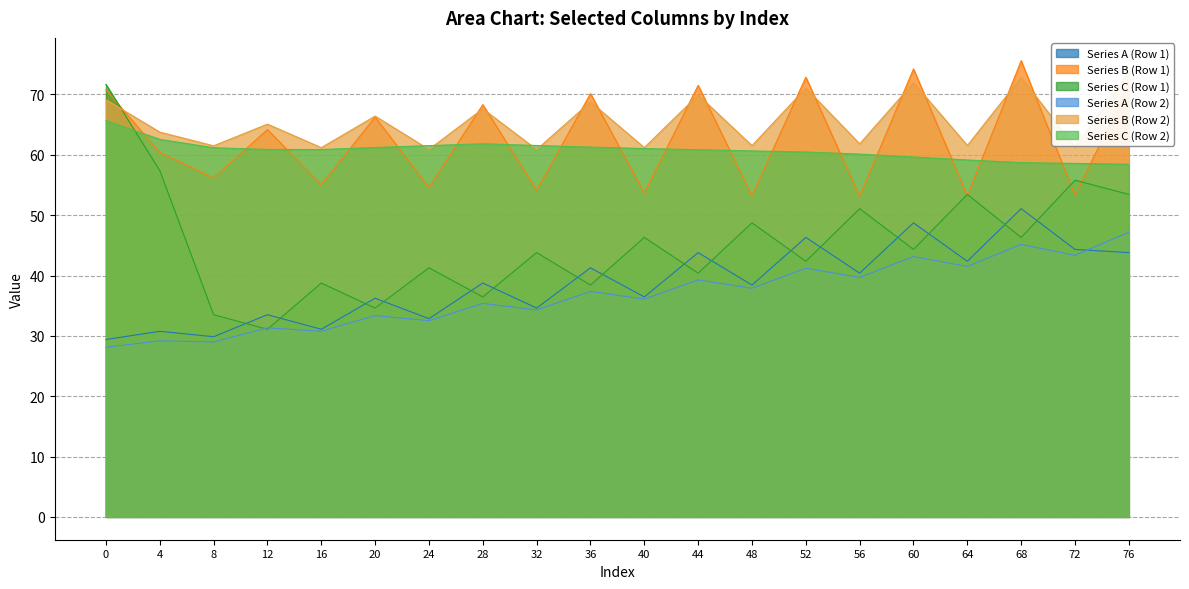

Reading left to right, what are all the values shown in this chart?

Series A (Row 1): 0=29.4	4=30.8	8=29.9	12=33.5	16=31.1	20=36.2	24=32.9	28=38.8	32=34.6	36=41.3	40=36.5	44=43.8	48=38.4	52=46.3	56=40.4	60=48.7	64=42.4	68=51.1	72=44.3	76=43.8
Series B (Row 1): 0=70.8	4=60.4	8=56.2	12=64.2	16=55.0	20=66.3	24=54.6	28=68.3	32=54.1	36=70.1	40=53.7	44=71.5	48=53.2	52=72.9	56=53.1	60=74.2	64=53.2	68=75.6	72=53.3	76=71.5
Series C (Row 1): 0=71.7	4=57.4	8=33.5	12=31.1	16=38.8	20=34.6	24=41.3	28=36.5	32=43.8	36=38.4	40=46.3	44=40.4	48=48.7	52=42.4	56=51.1	60=44.3	64=53.4	68=46.3	72=55.8	76=53.4
Series A (Row 2): 0=28.1	4=29.2	8=29.0	12=31.3	16=30.8	20=33.4	24=32.5	28=35.4	32=34.3	36=37.4	40=36.1	44=39.3	48=37.9	52=41.2	56=39.7	60=43.1	64=41.5	68=45.2	72=43.4	76=47.2
Series B (Row 2): 0=69.1	4=63.8	8=61.5	12=65.1	16=61.2	20=66.4	24=60.9	28=67.6	32=60.9	36=68.8	40=61.2	44=69.9	48=61.5	52=71.1	56=61.8	60=72.0	64=61.5	68=72.8	72=61.3	76=73.7
Series C (Row 2): 0=65.7	4=62.6	8=61.2	12=60.9	16=60.9	20=61.2	24=61.5	28=61.8	32=61.5	36=61.3	40=61.0	44=60.9	48=60.6	52=60.5	56=60.1	60=59.6	64=59.1	68=58.7	72=58.6	76=58.4